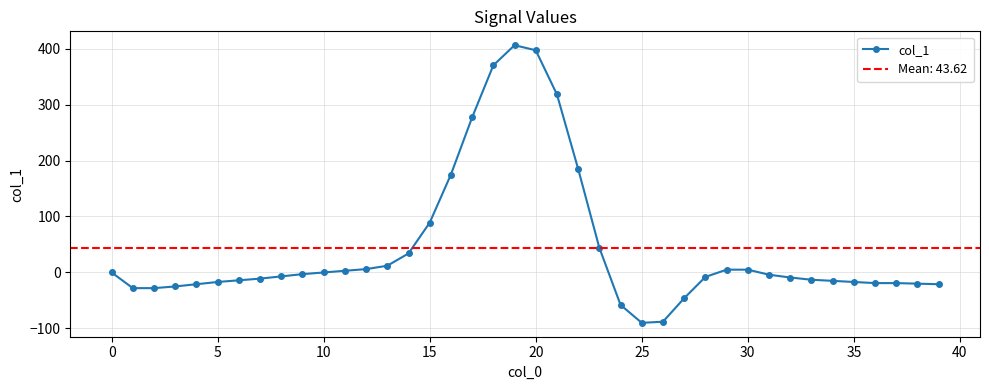

At which category does the data reach its first local peak?

19